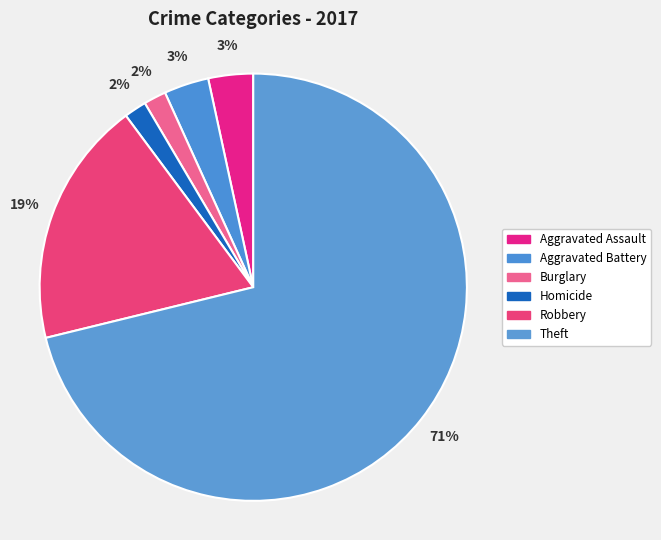

Is it true that Theft is 71% of the pie?

True